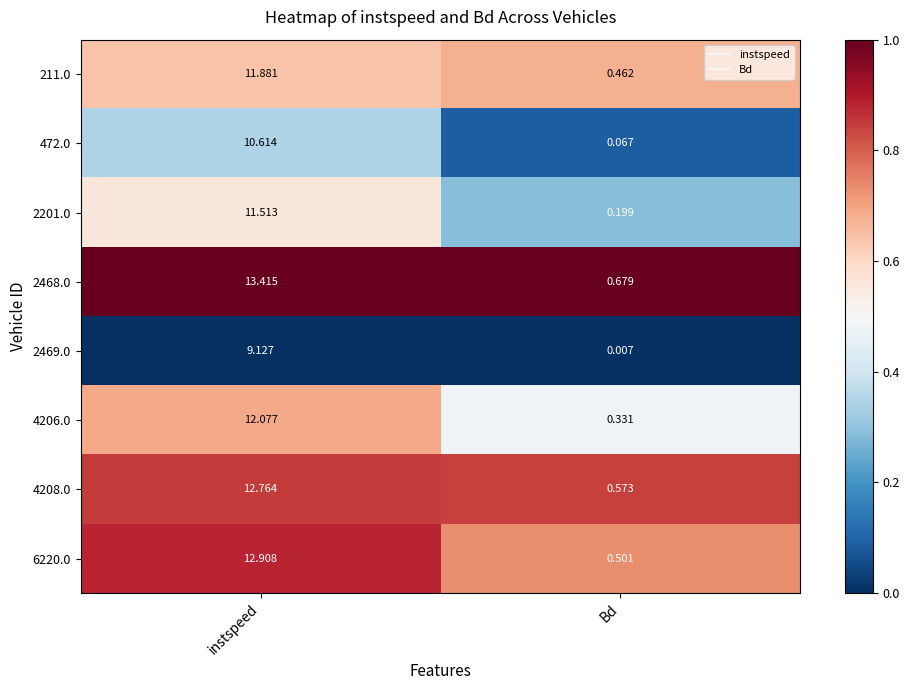

Which category has the highest value in the 472.0 series?

instspeed